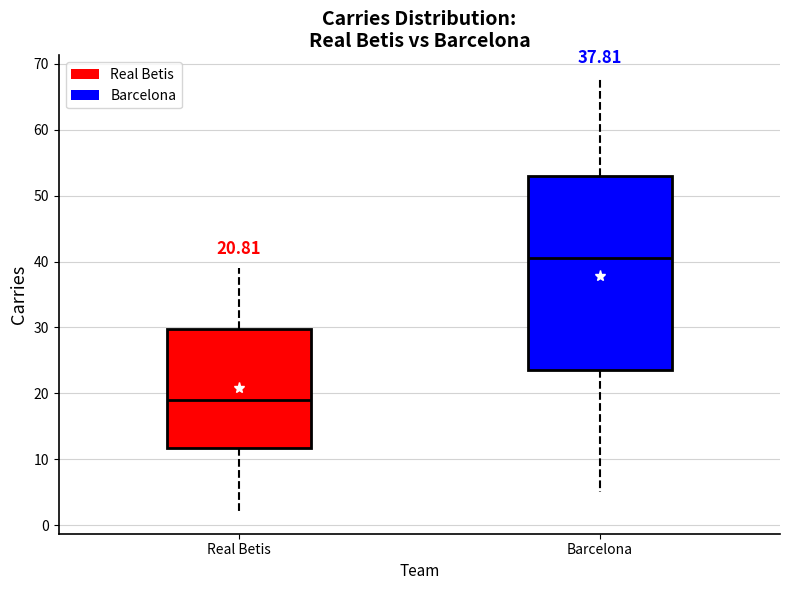

Which box has the highest median line?

Barcelona